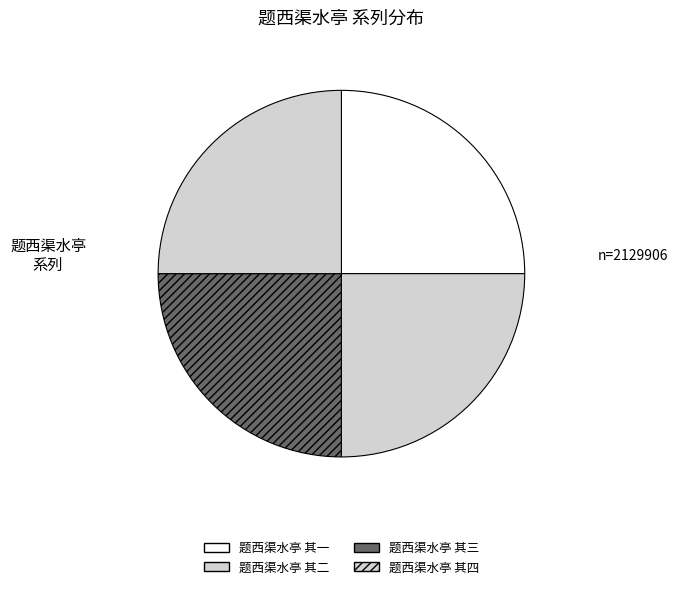

How many segments does this pie chart have?

4